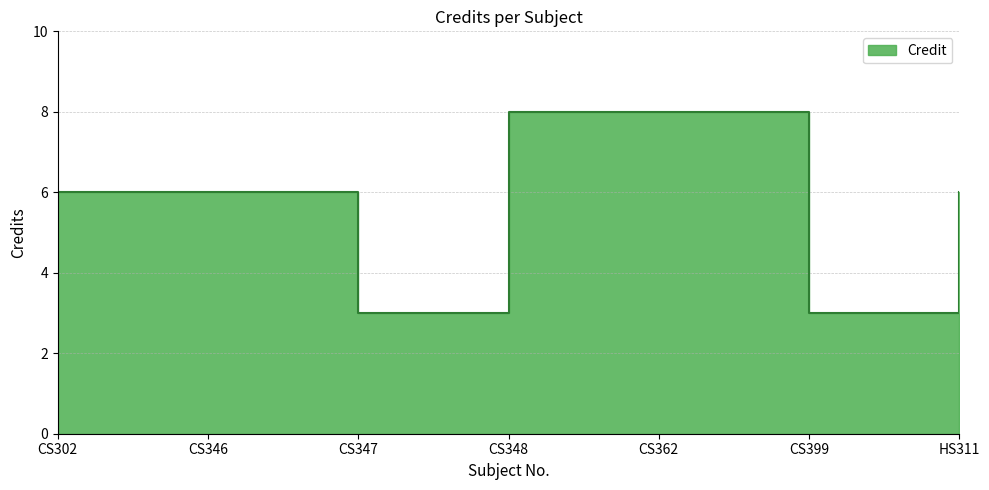

The chart shows a value of 3 at CS347. True or false?

True